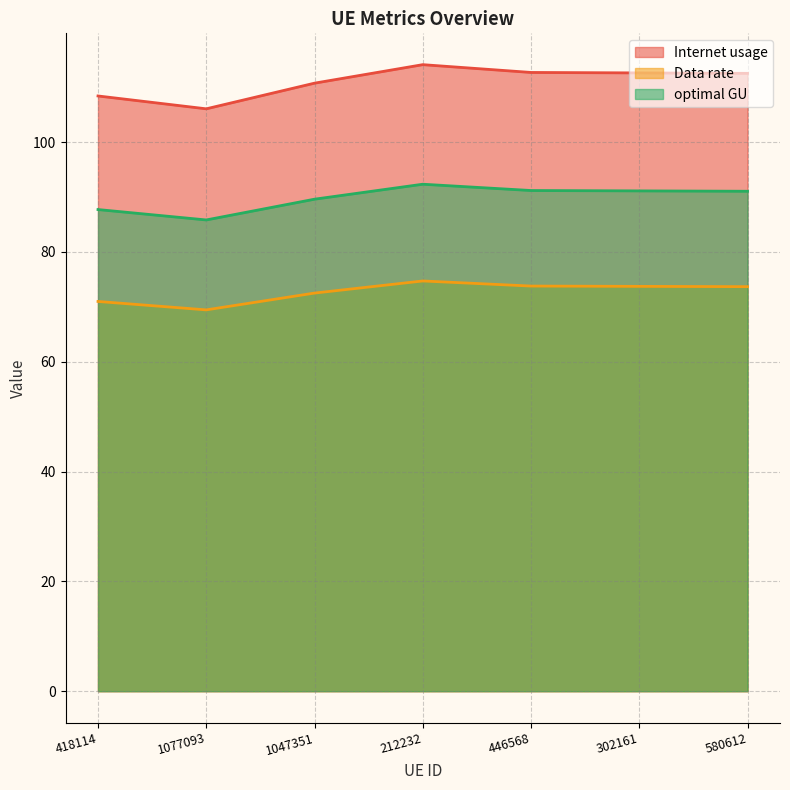

What is the spread (max minus min) of values at 418114?

37.4